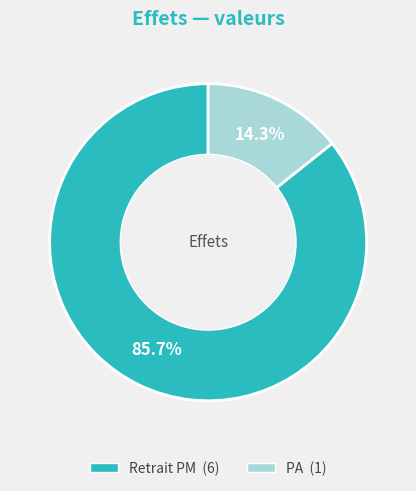

Combined, what portion of the pie is Retrait PM and PA?

100.0%